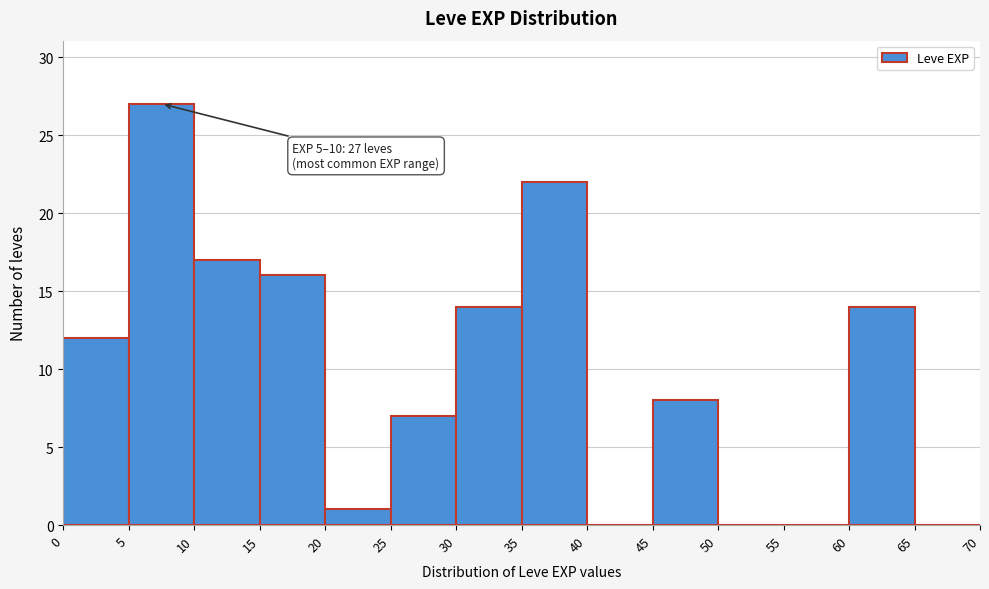

Which range on the x-axis has the tallest bar?

5 to 10